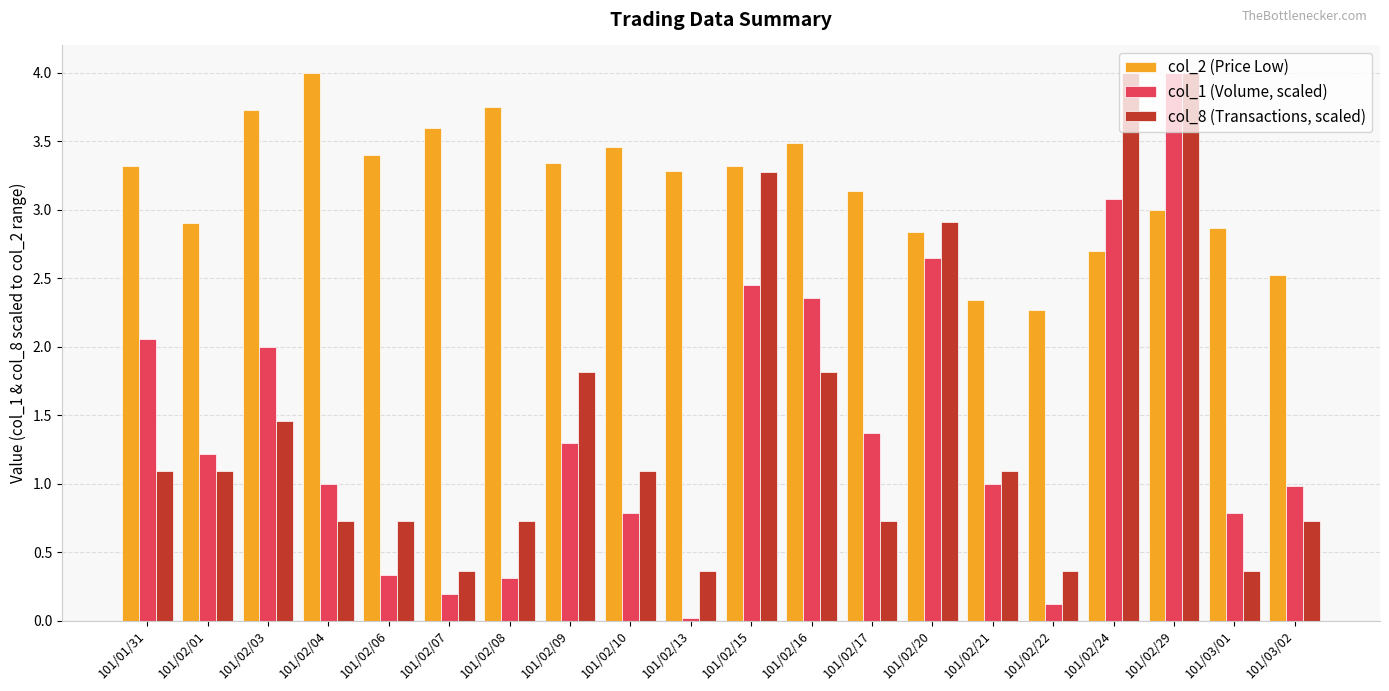

Between 101/02/01 and 101/02/03, which series saw the biggest shift?

col_2 (Price Low)